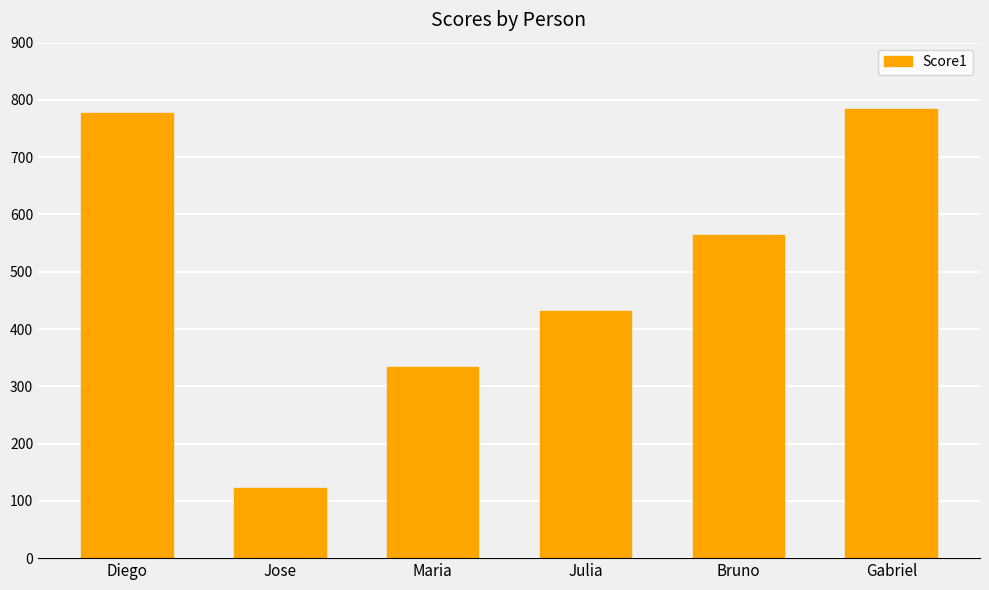

What is the label of the 3rd bar from the right?

Julia